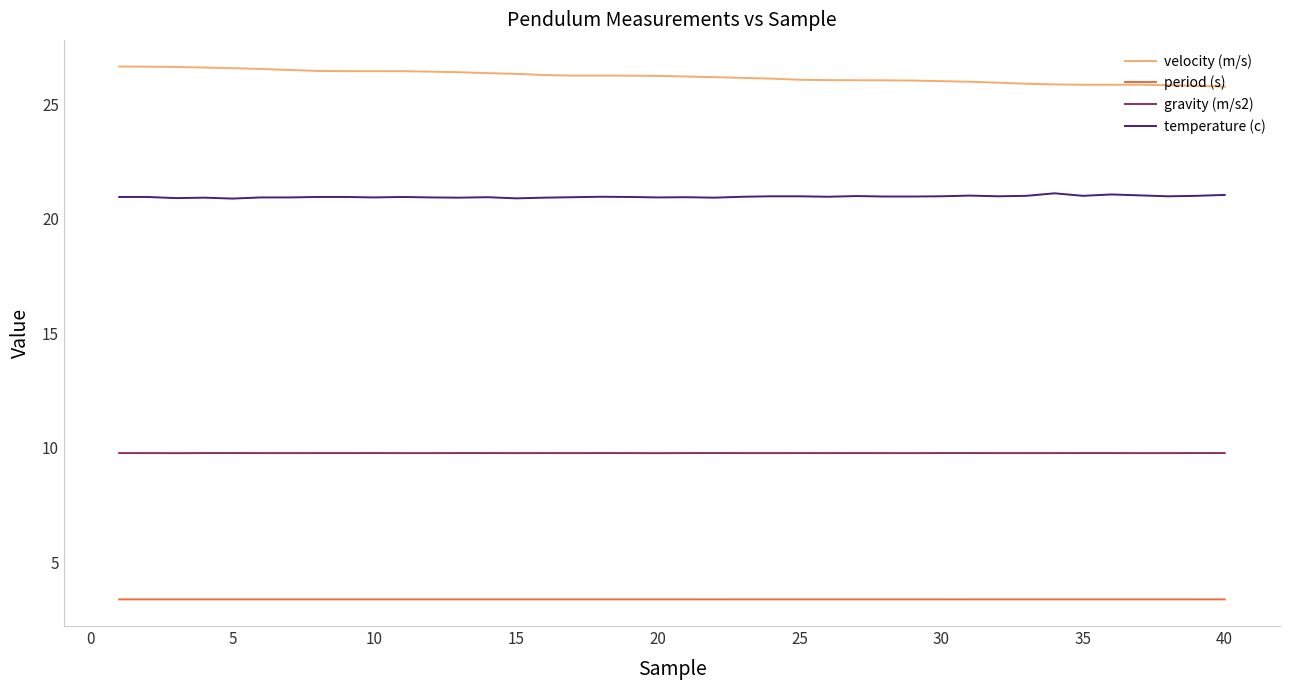

True or false: gravity (m/s2) and temperature (c) intersect in this chart.

False